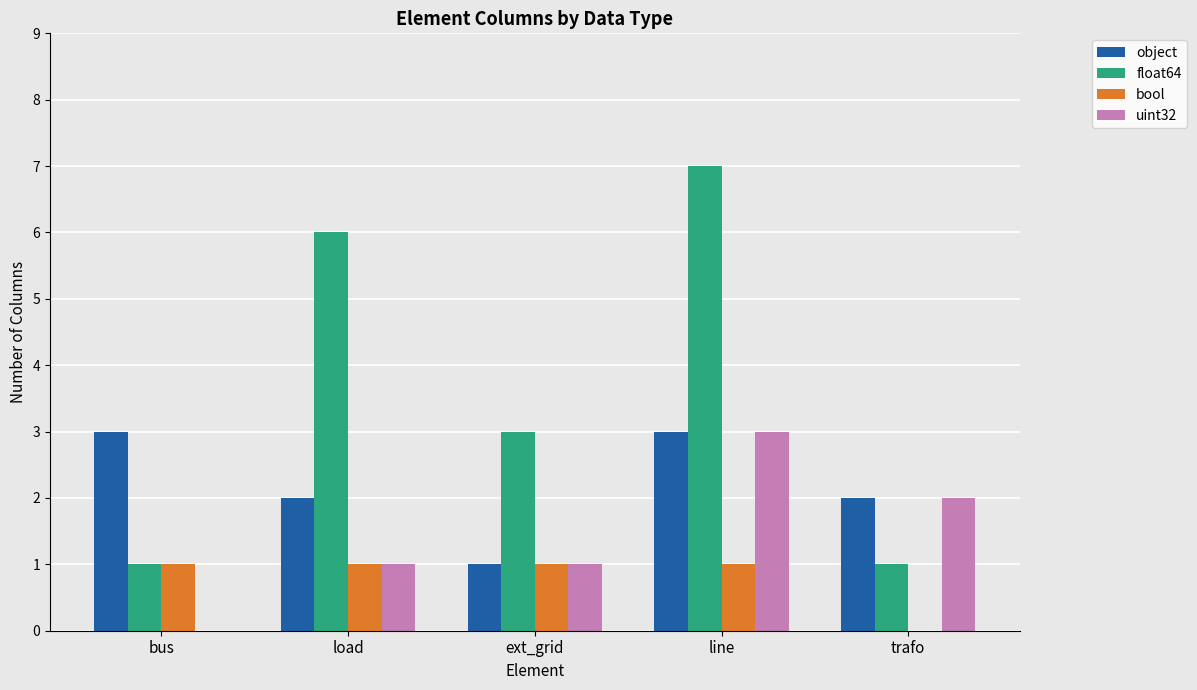

How many series are shown in this chart?

4